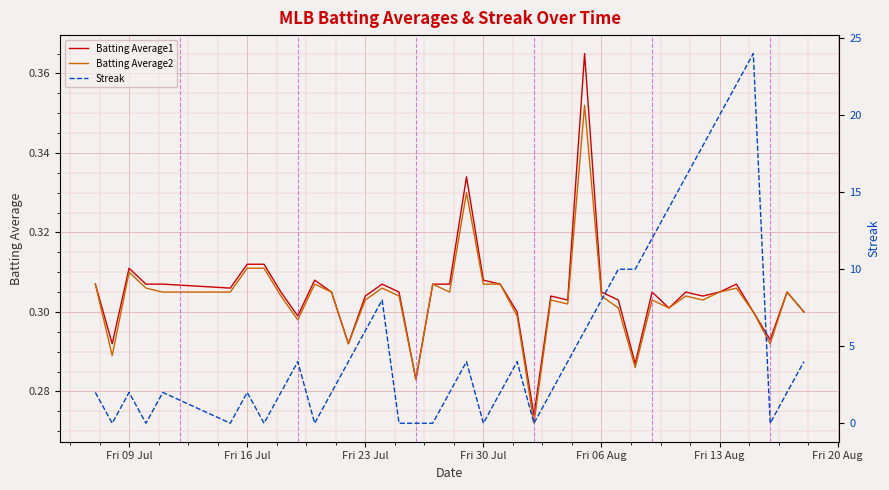

List the series in order of their peak value, highest first.

Streak, Batting Average1, Batting Average2